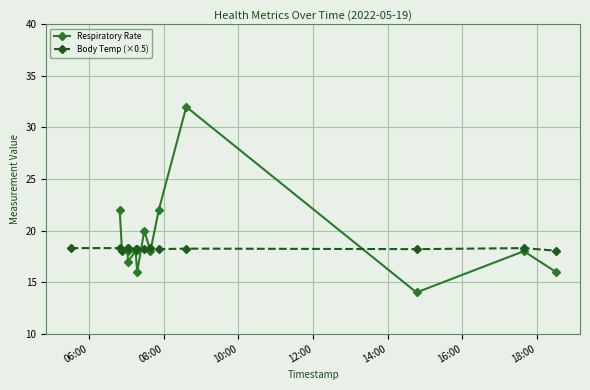

How many Respiratory Rate values are between 18 and 20?

6